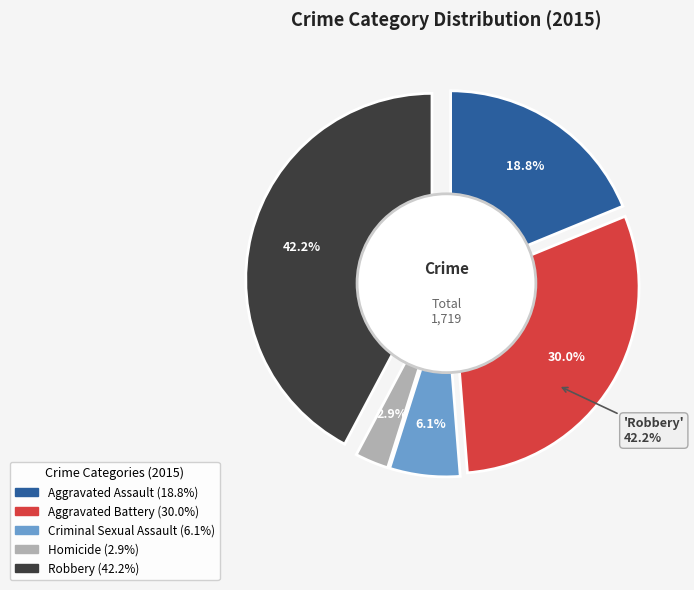

What is the change in value from Aggravated Battery to Criminal Sexual Assault?

-410